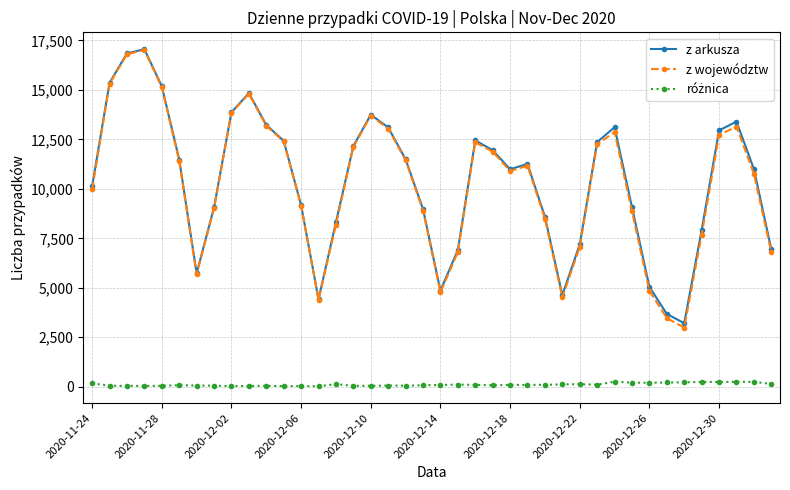

True or false: z województw has more than 1 interior local peaks.

True